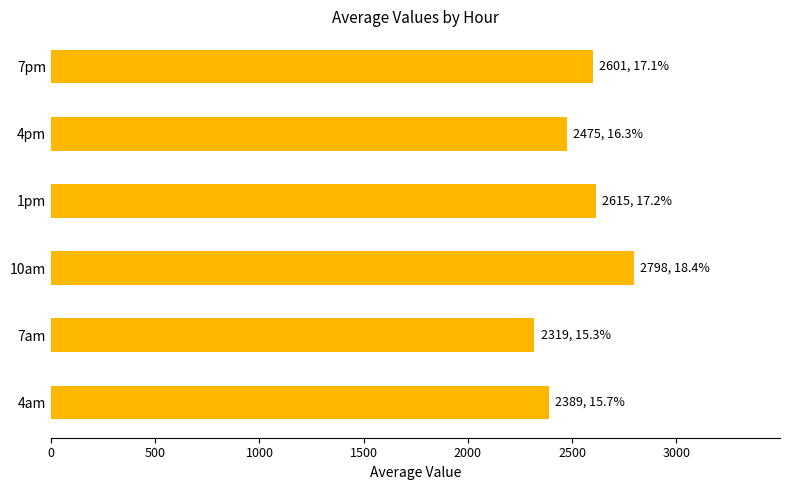

What is the greatest value displayed?

2798.5